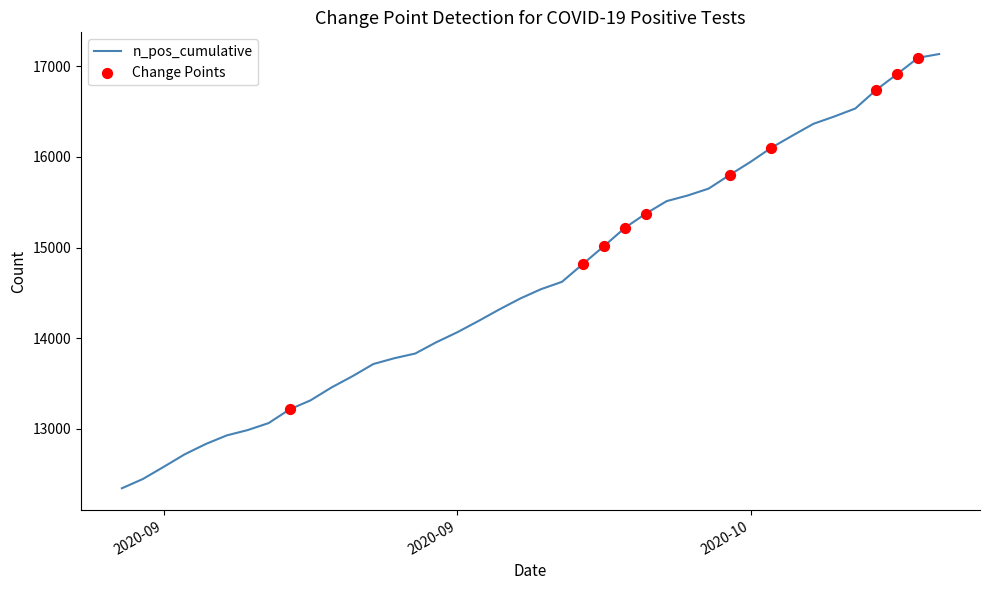

What is the maximum value shown in the chart?

17136